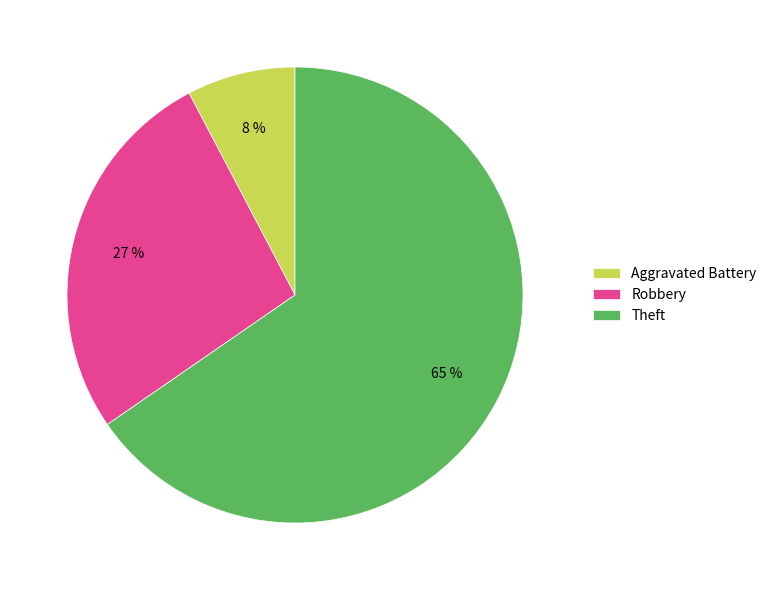

Between Robbery and Aggravated Battery, which is larger?

Robbery